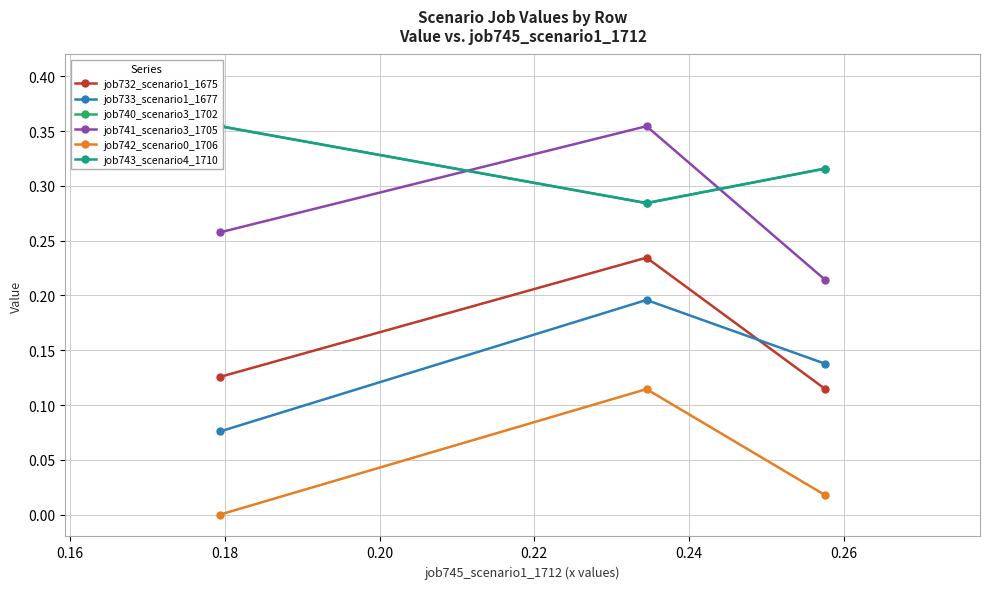

How many lines are shown in the chart?

6